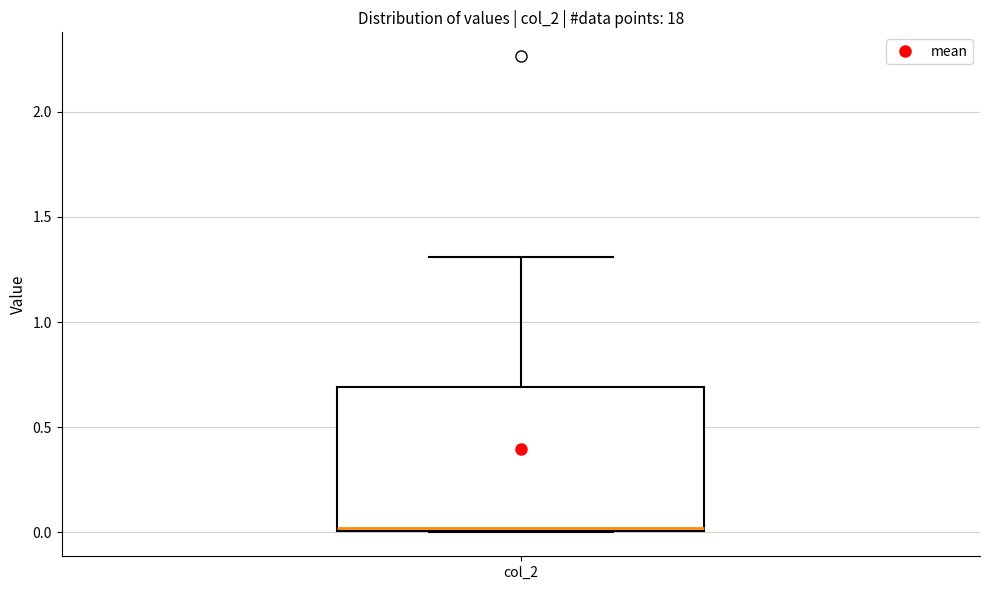

Read this box plot against the y-axis: the position of the median line, the range covered by the box, and the ends of both whiskers. The values are not printed on the chart, so give them approximately, as read against the axis.

median 0.0, box 0.0 to 0.7, whiskers 0.0 to 1.3